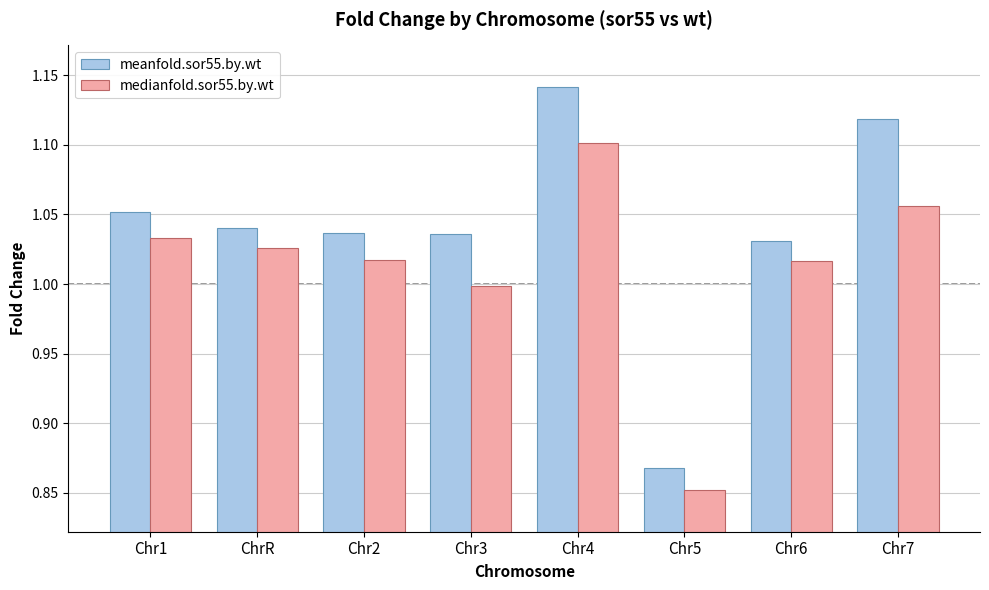

What position from the right is Chr4?

4